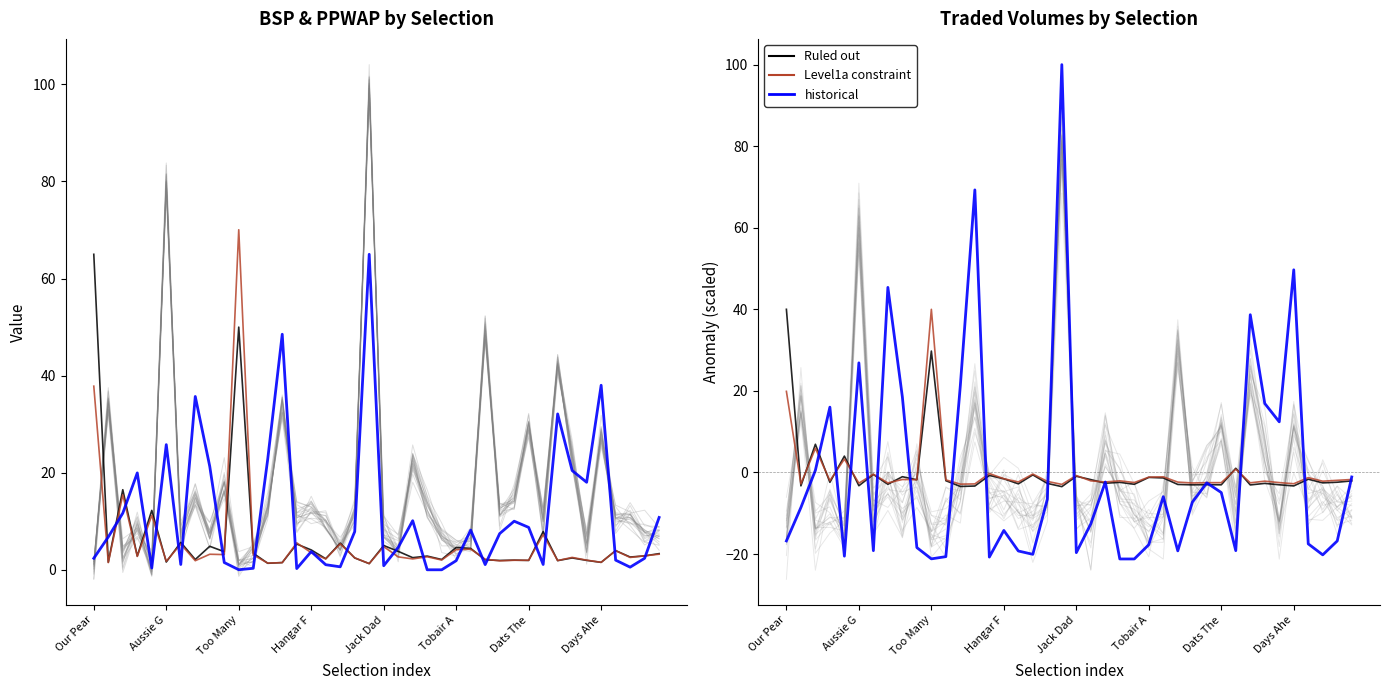

Which series changed the most between 10 and 24?

PPWAP (Level1a constraint)